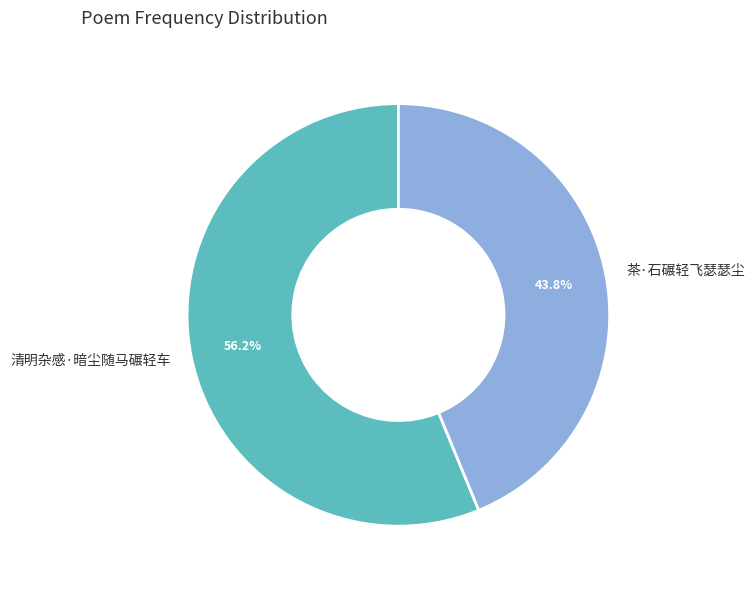

Is the sum of 茶·石碾轻飞瑟瑟尘 and 清明杂感·暗尘随马碾轻车 greater than half?

Yes